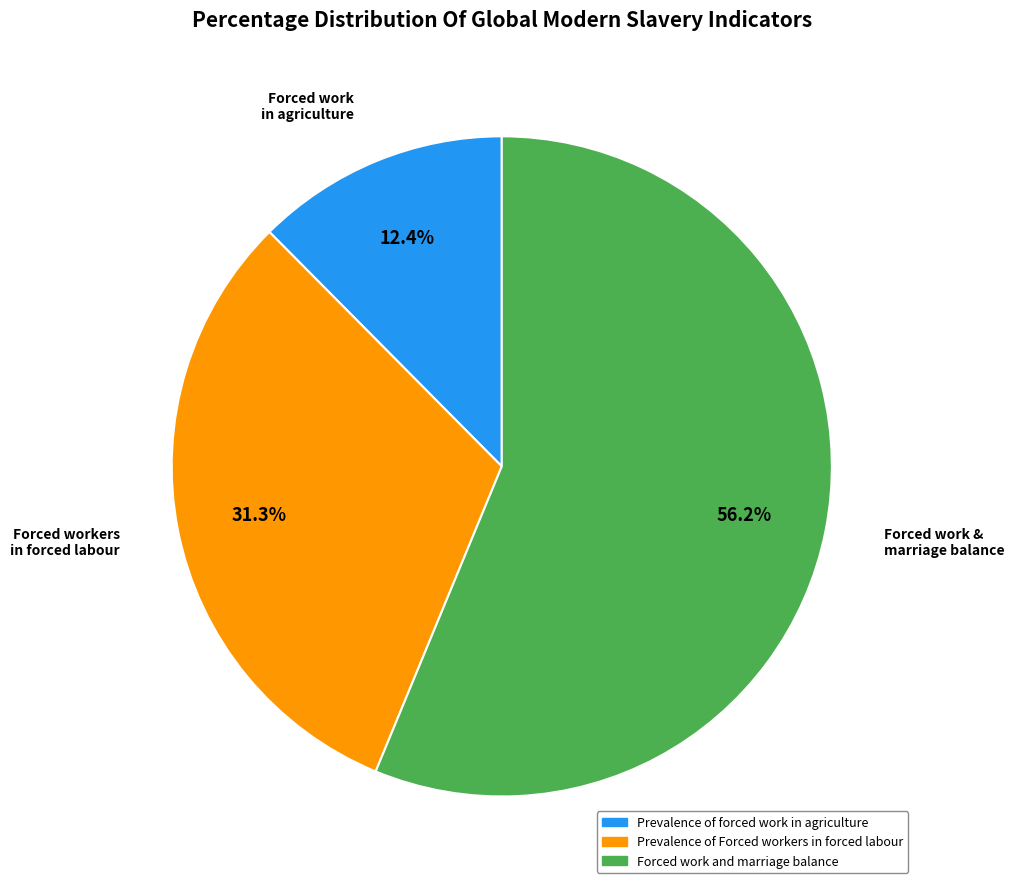

Is there a majority slice in this chart?

Yes